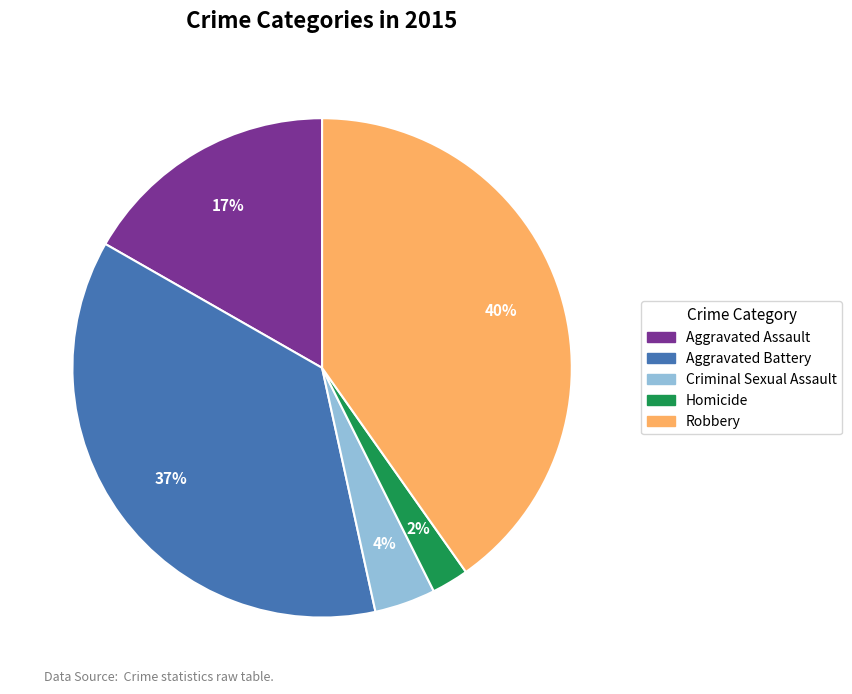

How many segments does this pie chart have?

5